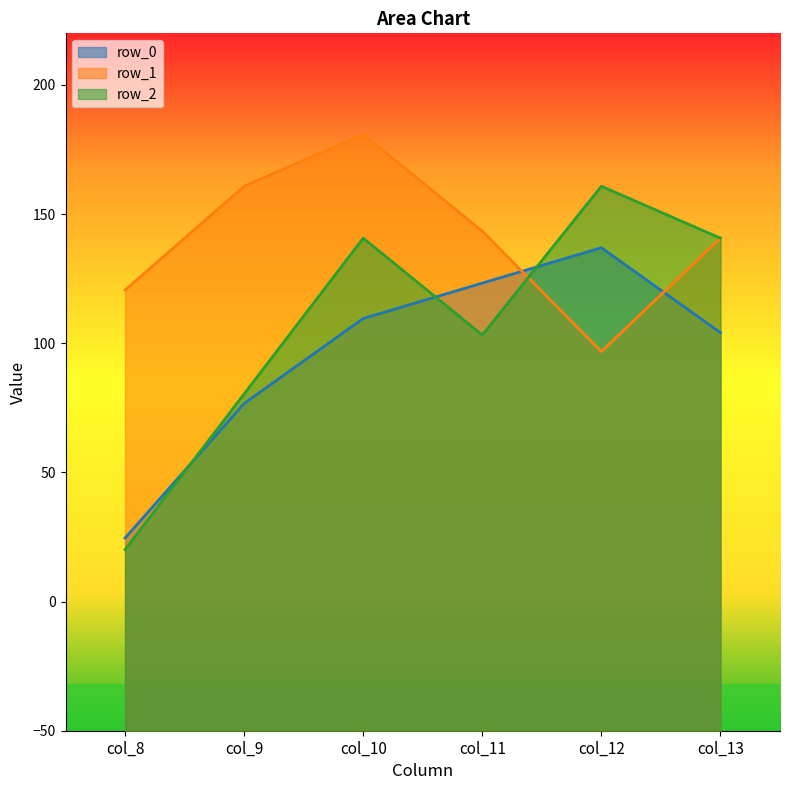

What is the minimum value shown in the chart?

20.1